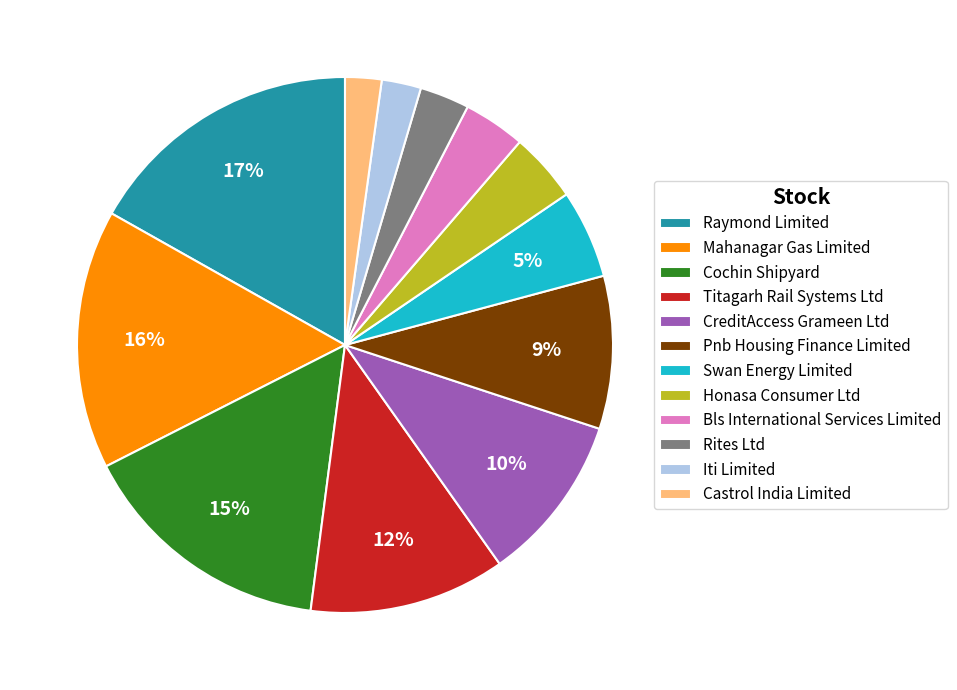

Does Rites Ltd represent more than half of the total?

No